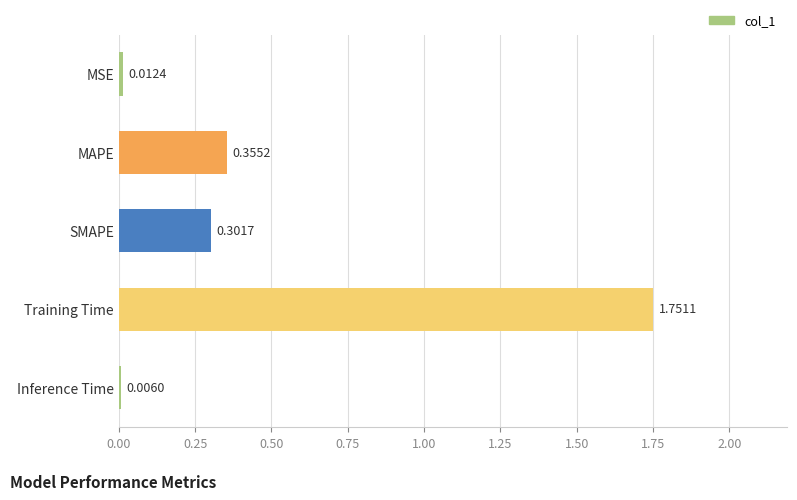

What is the sum of all values?

2.4